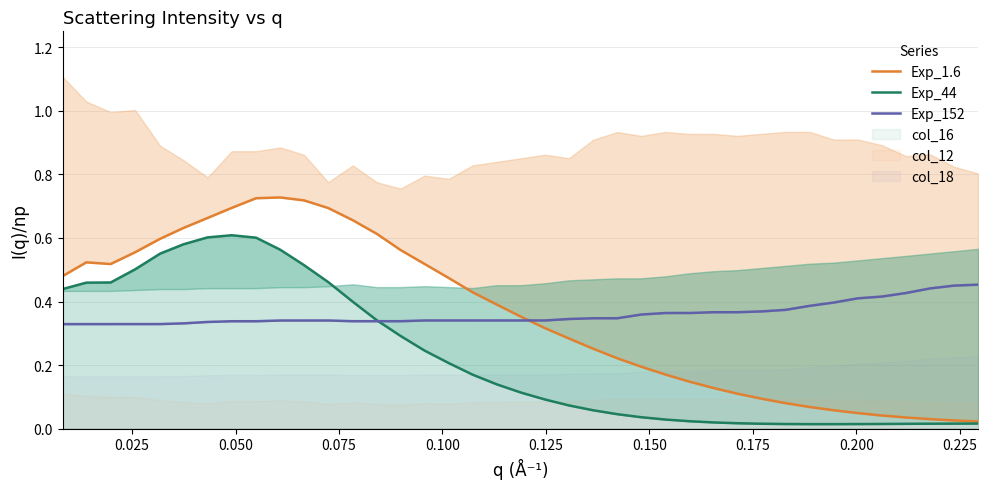

What is the average value of the Exp_44 series?

0.2